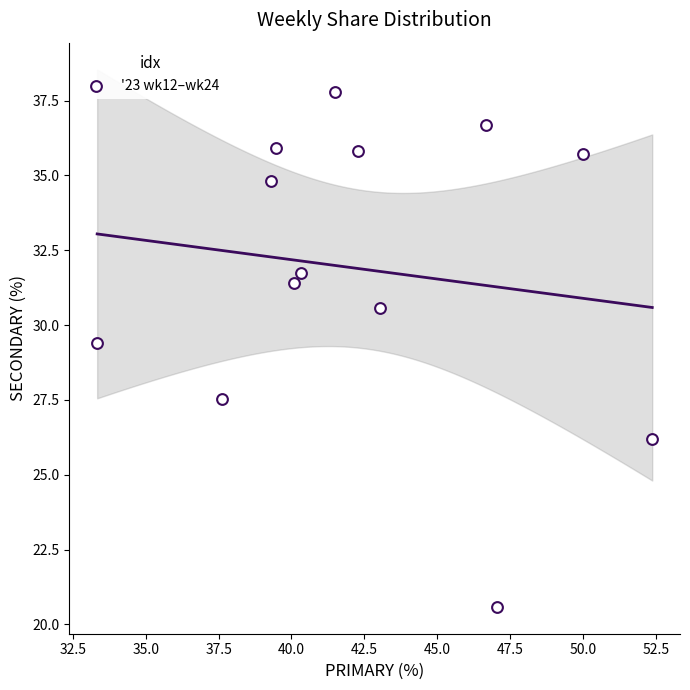

What Y value in the scatter plot is closest to 29?

29.4